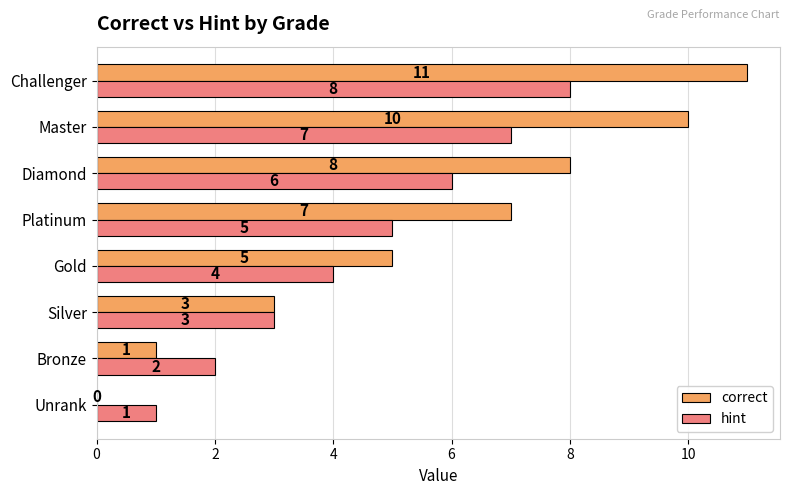

Which series has the largest total across all categories?

correct